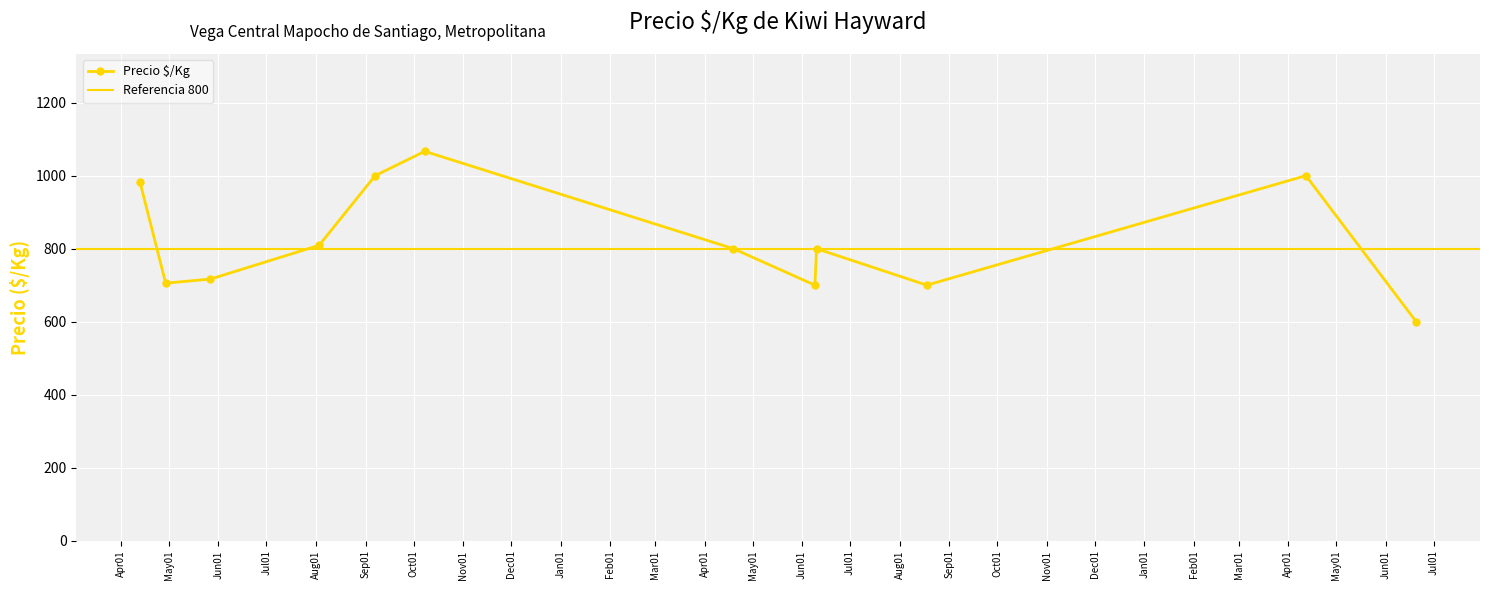

What is the average value?

819